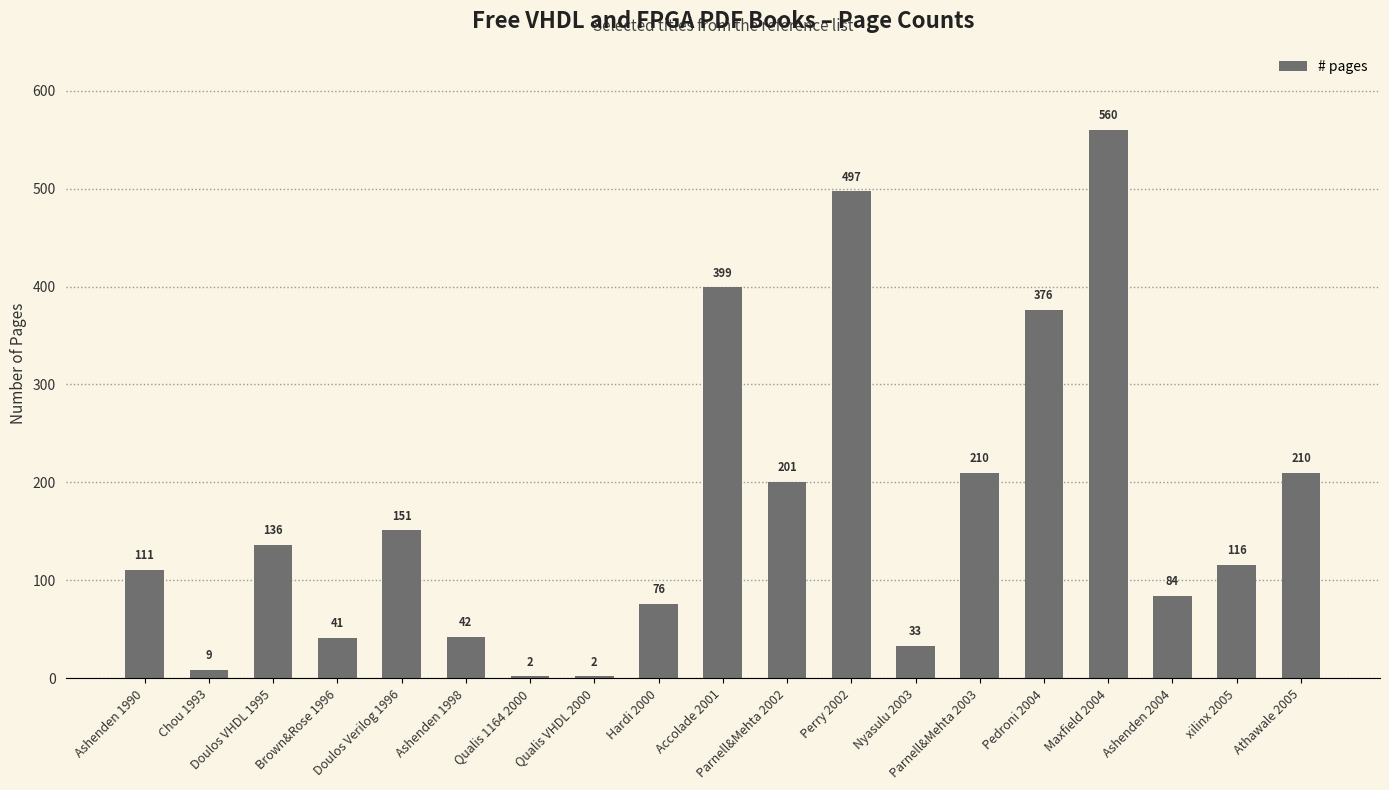

Count the number of data series in this chart.

1